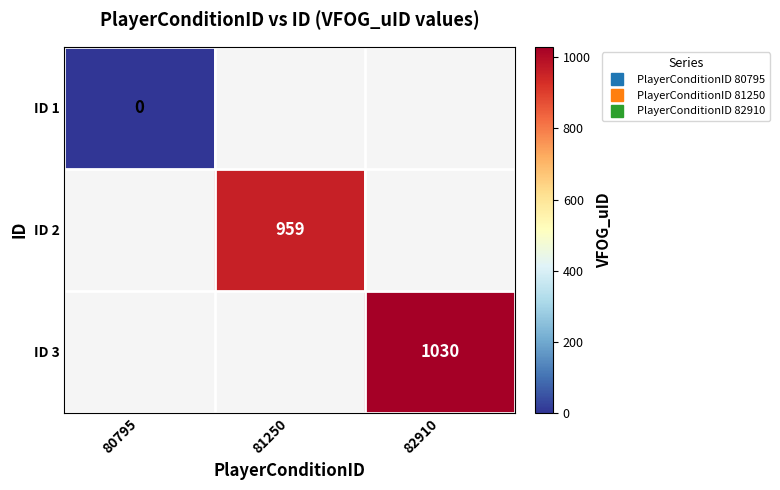

Which has a higher value, 80795 or 81250?

81250